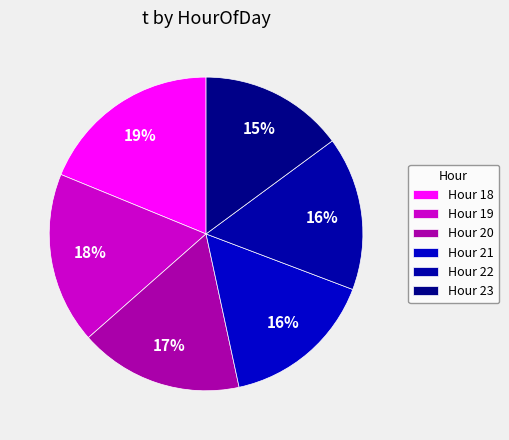

Is there any slice that represents more than half of the pie?

No